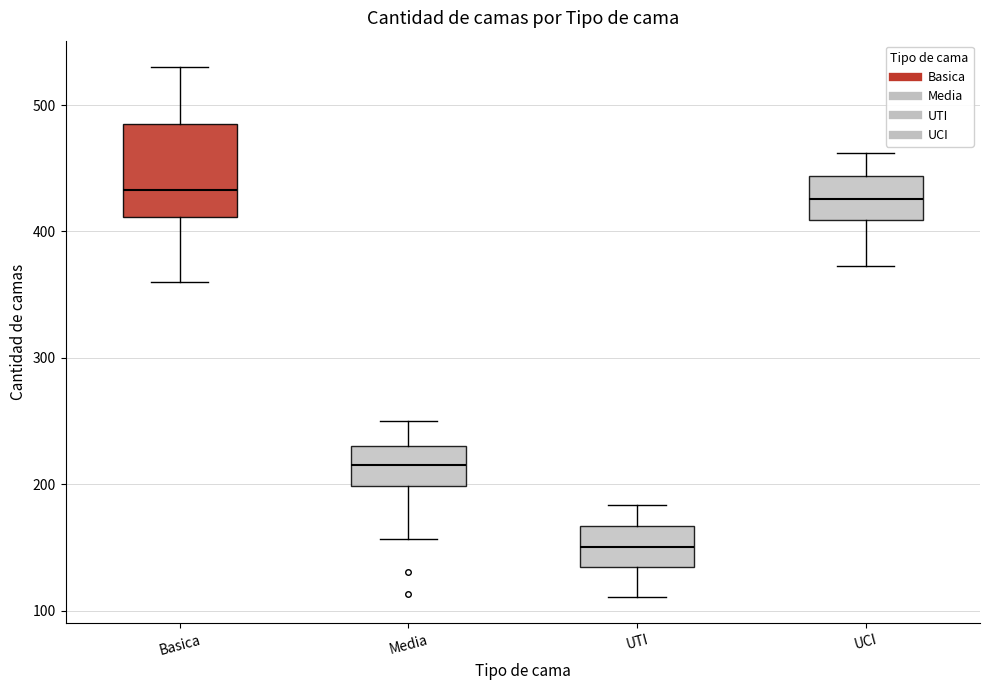

Reading left to right, transcribe this box plot: for each box, give where its median line is, the range the box spans, and where its two whiskers end, as read against the y-axis. The values are not printed on the chart, so give them approximately, as read against the axis.

Basica: median 430, box 410 to 490, whiskers 360 to 530
Media: median 220, box 200 to 230, whiskers 160 to 250
UTI: median 150, box 130 to 170, whiskers 110 to 180
UCI: median 430, box 410 to 440, whiskers 370 to 460